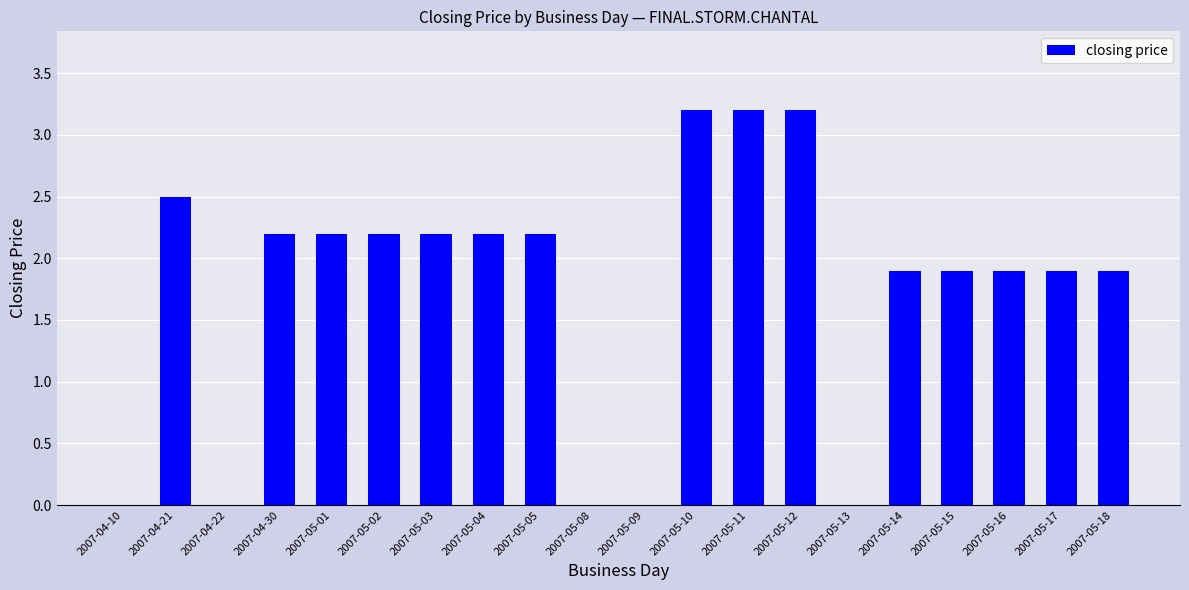

Read the value at 2007-04-30.

2.2